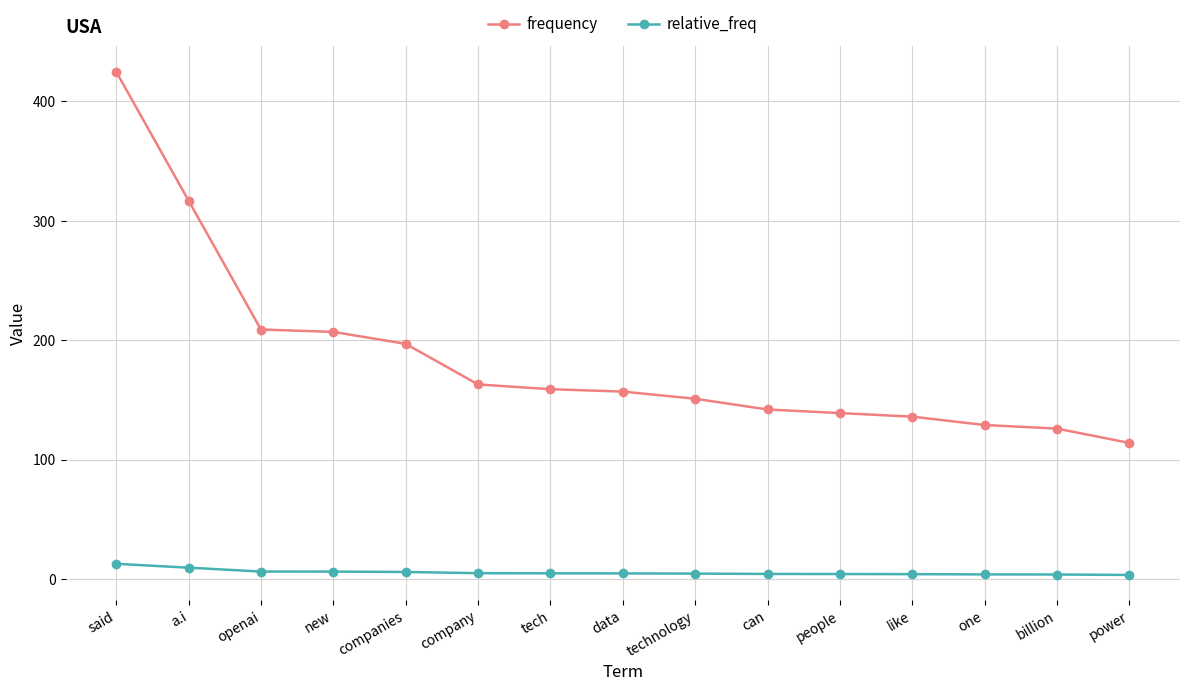

Which series has the largest total across all categories?

frequency